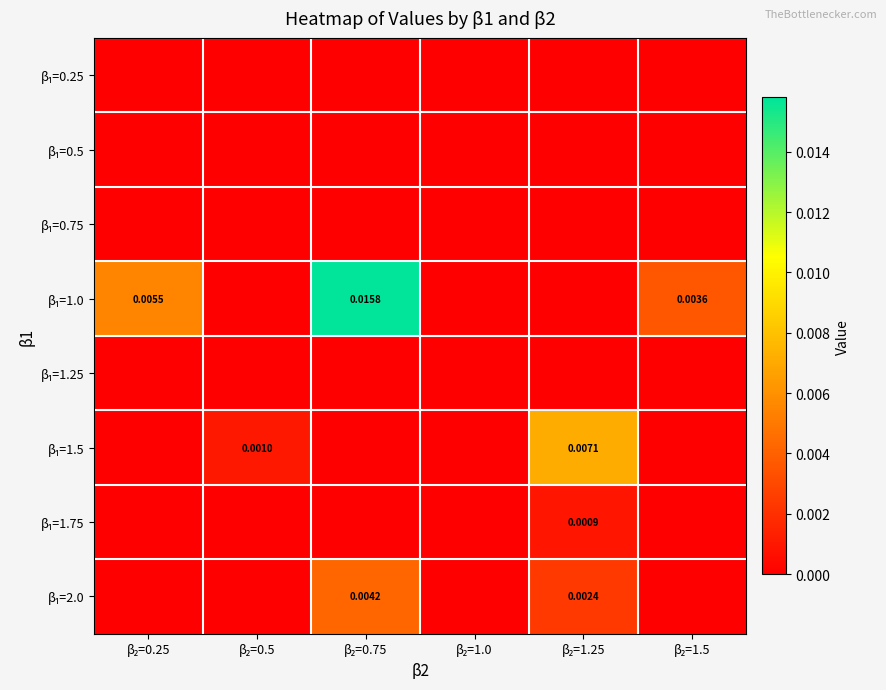

Which has a higher value, β₂=0.5 or β₂=1.25?

β₂=0.5